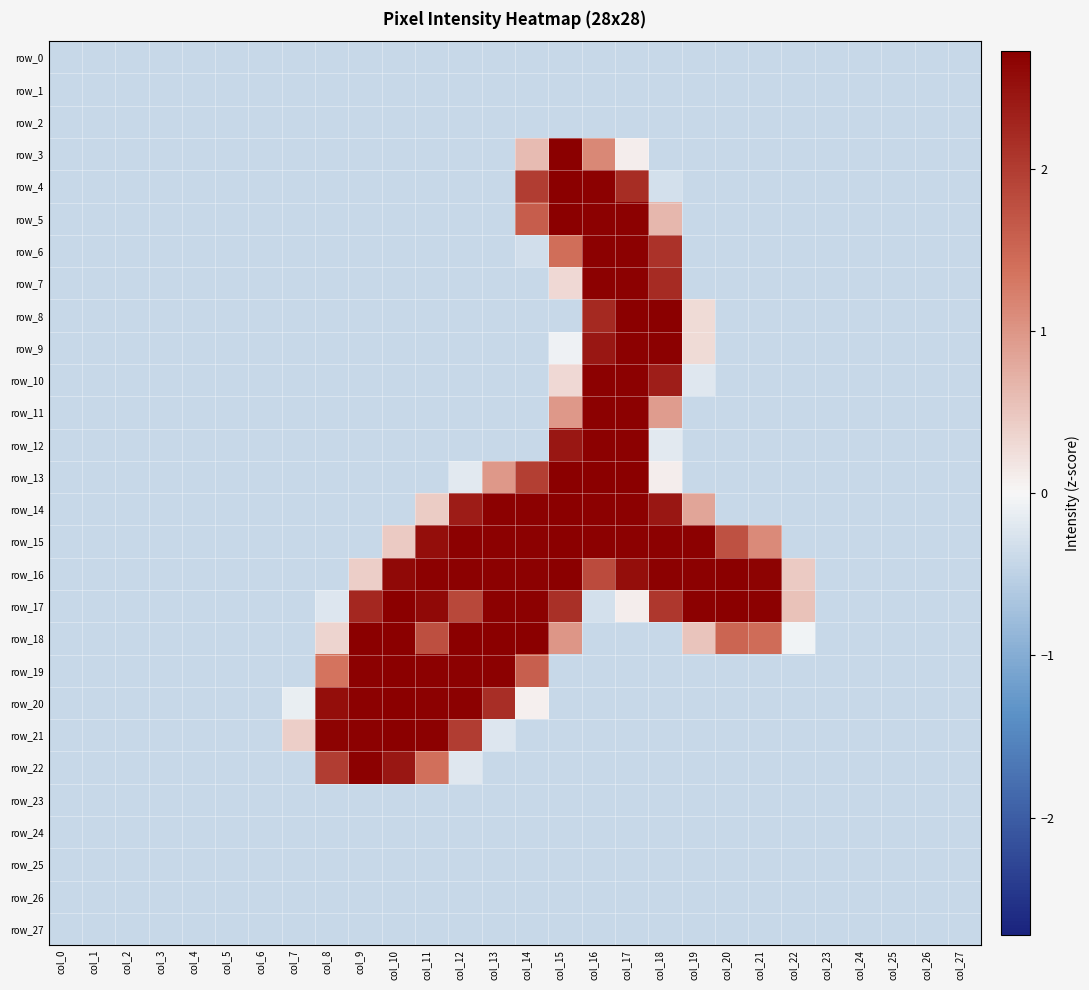

Rank the series by their maximum value, from lowest to highest.

row_0, row_1, row_2, row_23, row_24, row_25, row_26, row_27, row_6, row_7, row_9, row_10, row_11, row_12, row_22, row_4, row_5, row_8, row_14, row_15, row_16, row_17, row_19, row_20, row_21, row_3, row_13, row_18